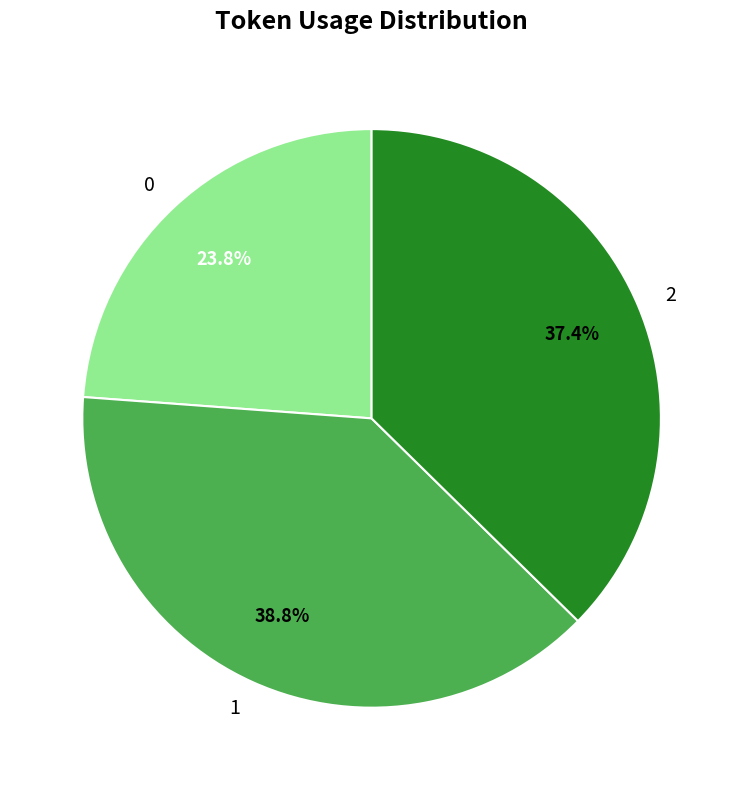

The 1 slice represents 39% of the pie. True or false?

True